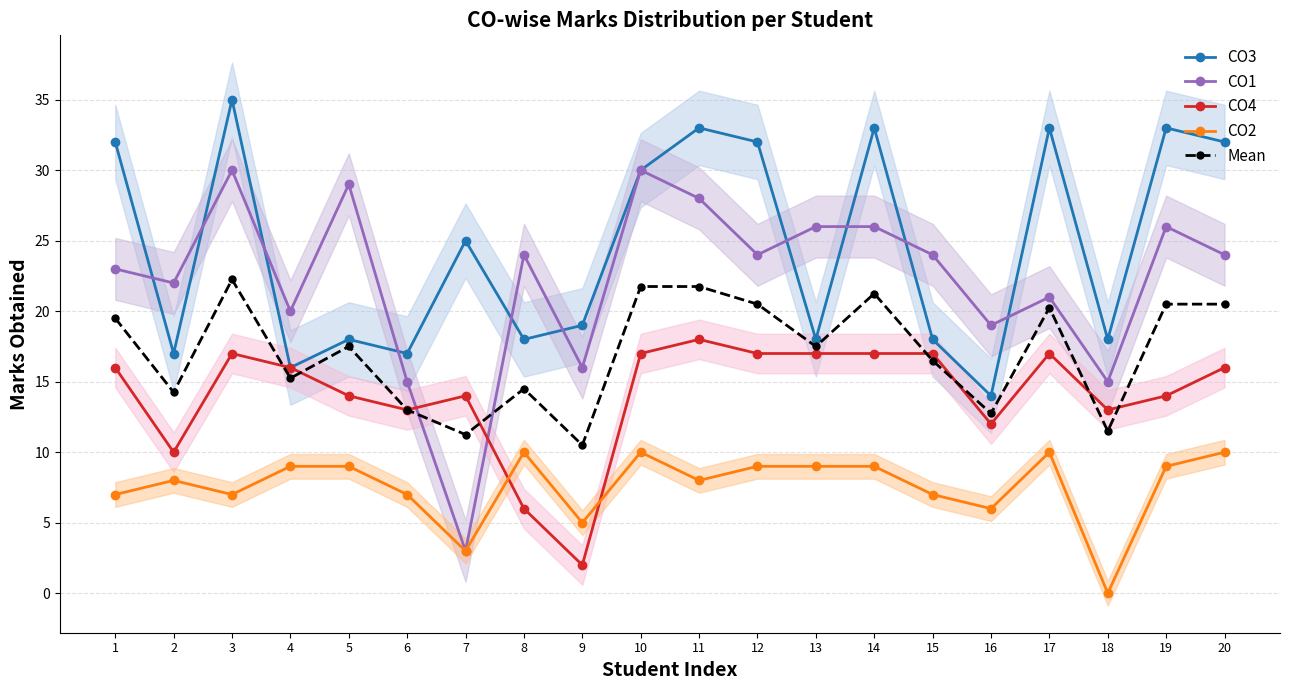

At how many categories does at least one series exceed 7?

20